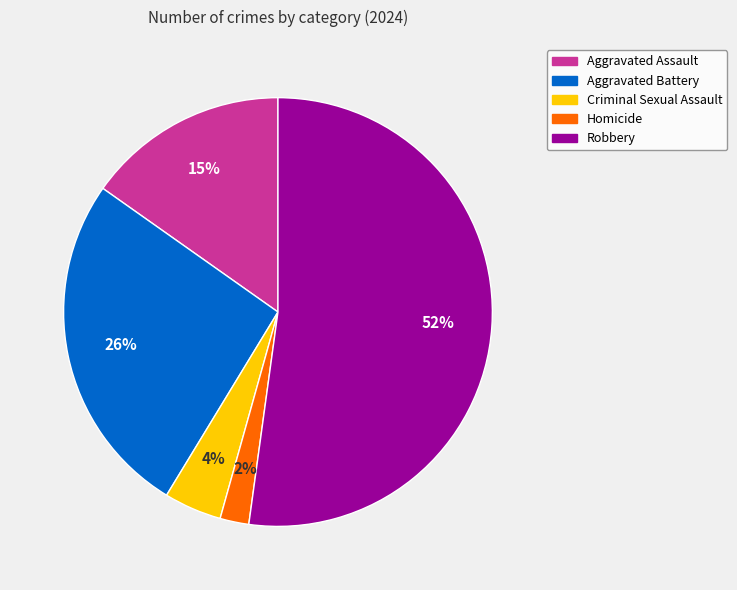

What is the largest slice in the pie chart?

Robbery